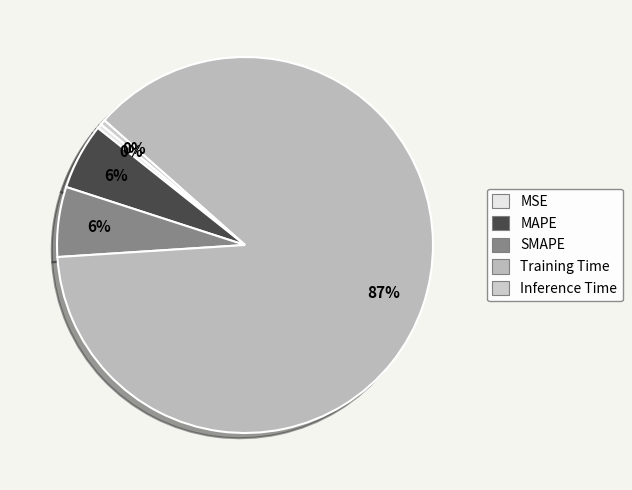

How many slices are in this pie chart?

5